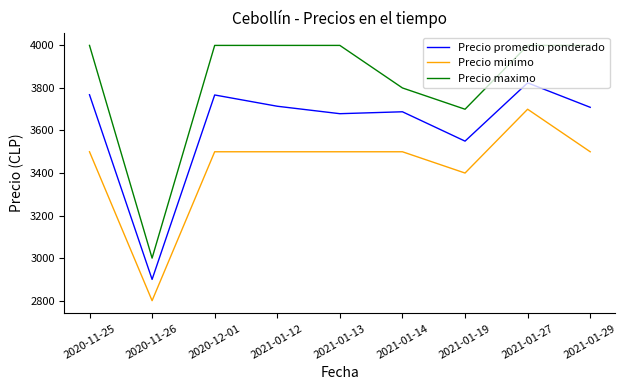

What is the spread (max minus min) of values at 2021-01-14?

300